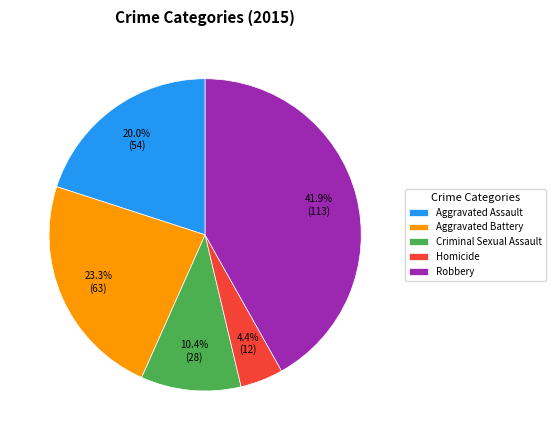

To the nearest percent, what portion does Criminal Sexual Assault represent?

10%